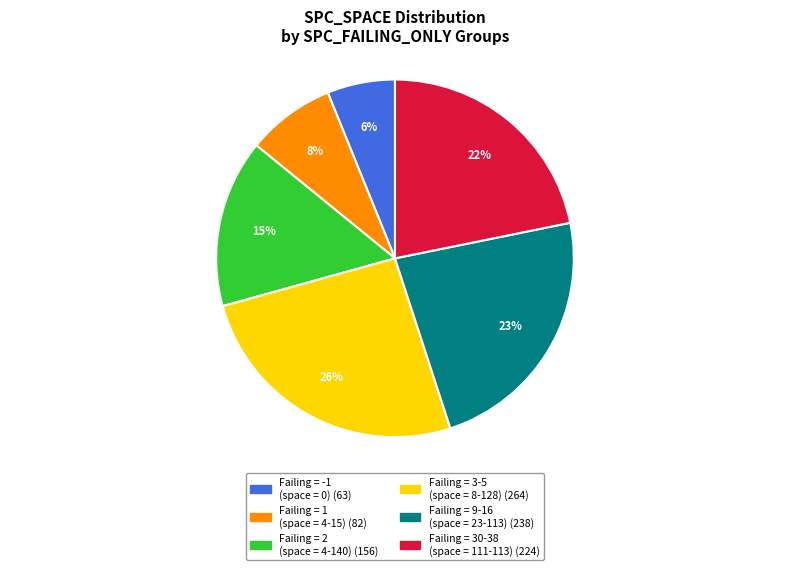

Does any single category account for the majority?

No